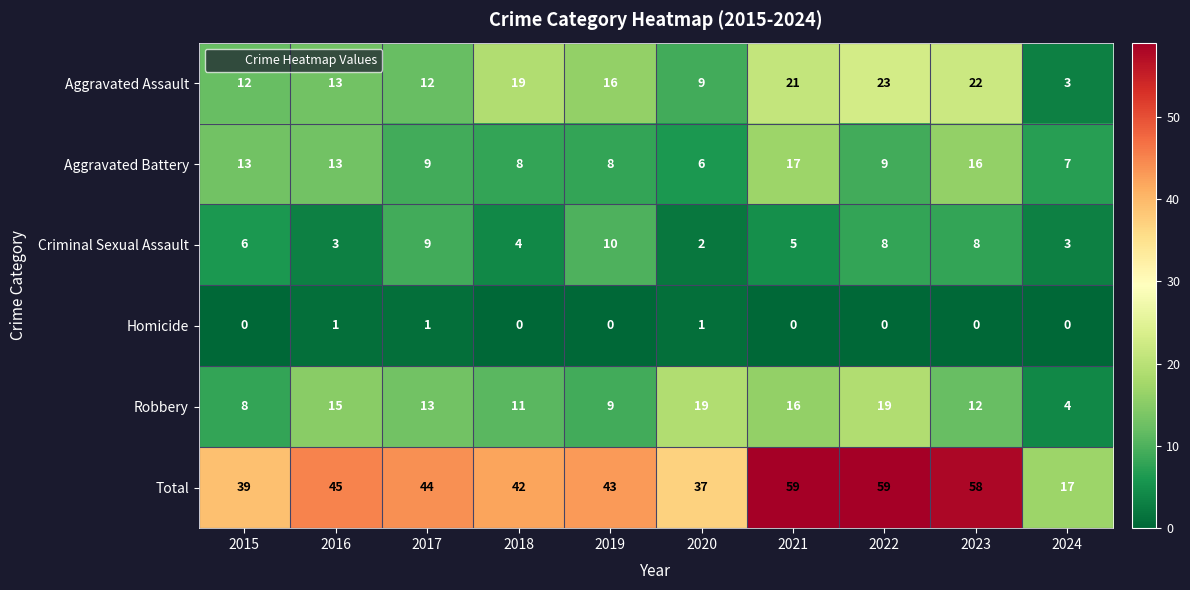

Between 2018 and 2022, which series saw the biggest shift?

Total